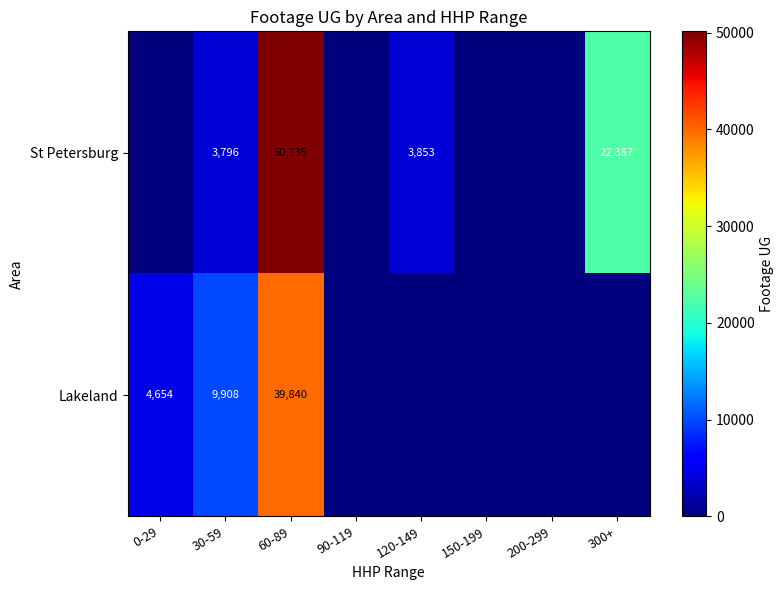

The value of Lakeland at 60-89 is 66375. True or false?

False